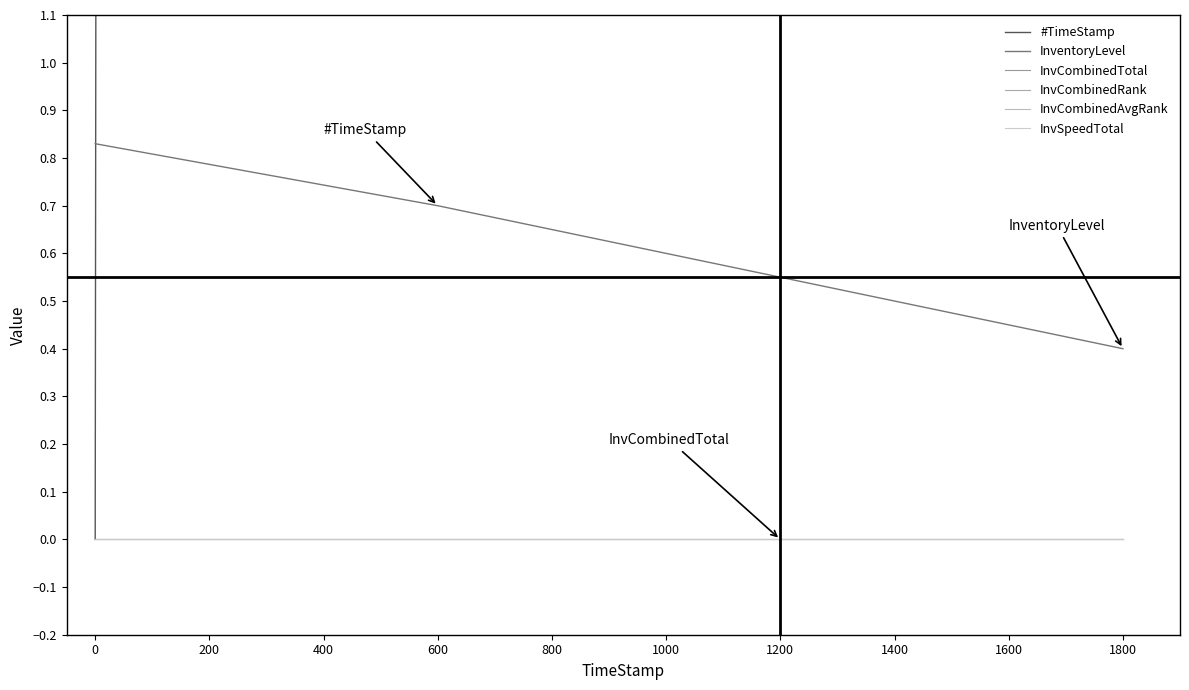

True or false: InvCombinedTotal has more than 2 points higher than both neighbors.

False